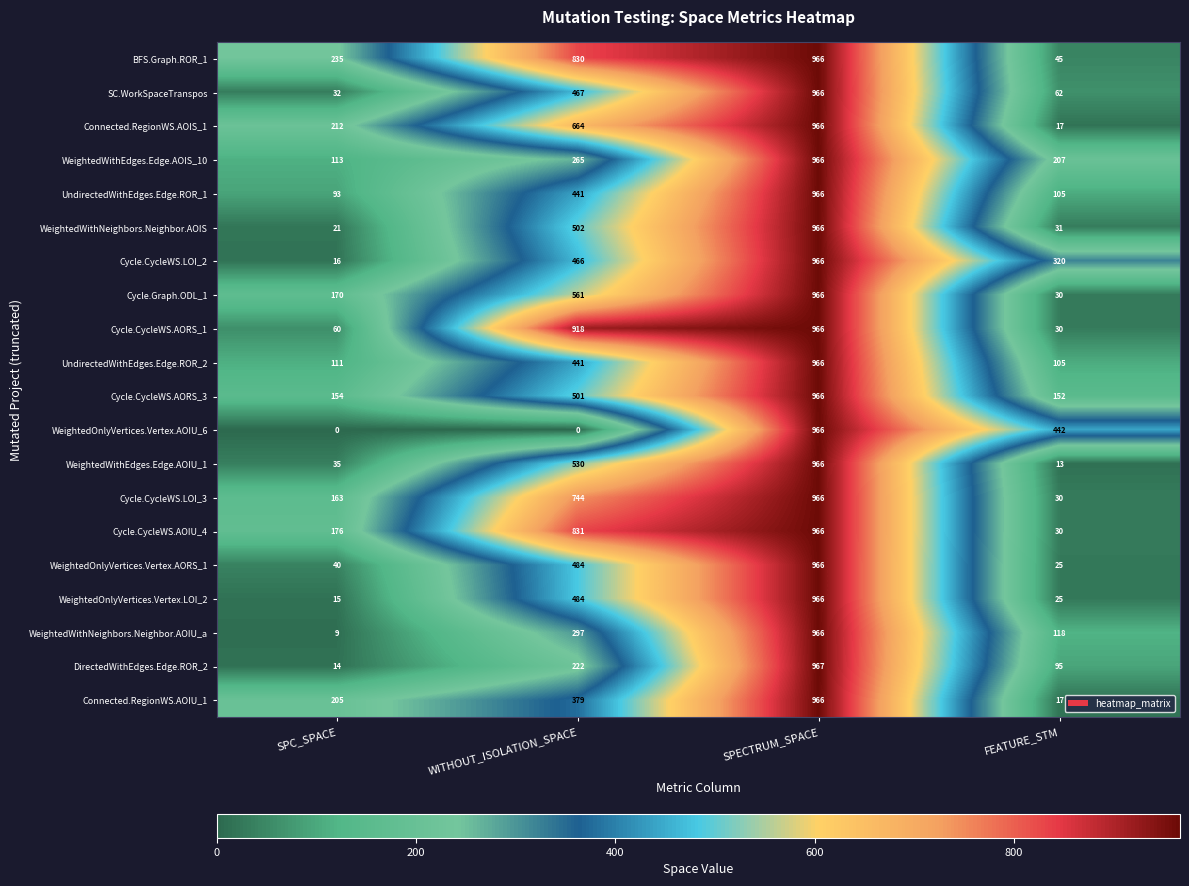

The Connected.RegionWS.AOIS_1 series shows 966 at SPECTRUM_SPACE. True or false?

True